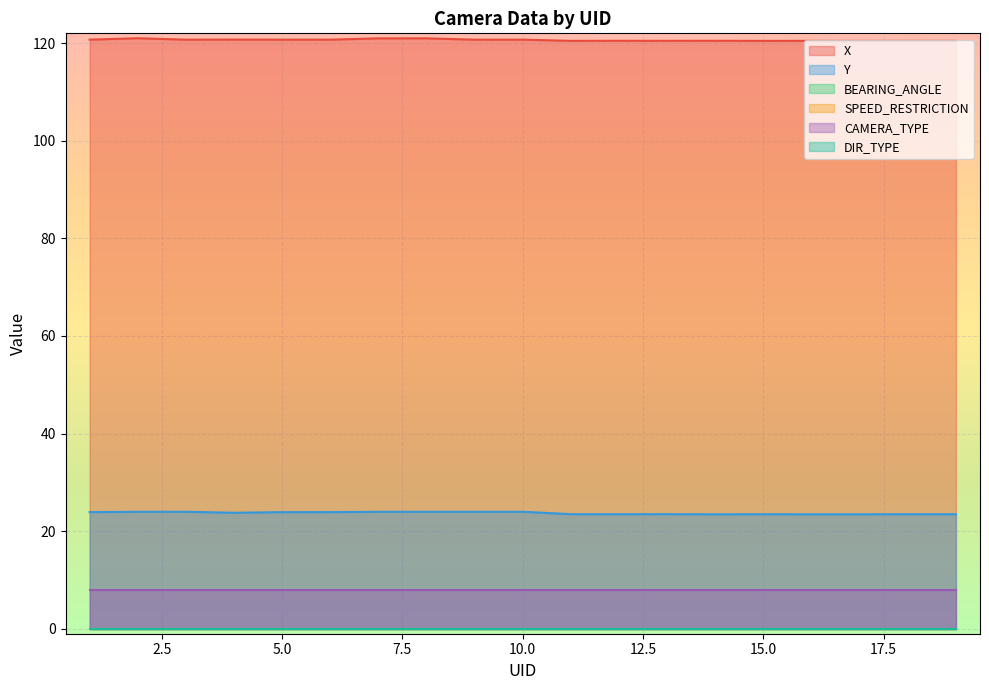

The Y series shows 30.9 at 15. True or false?

False